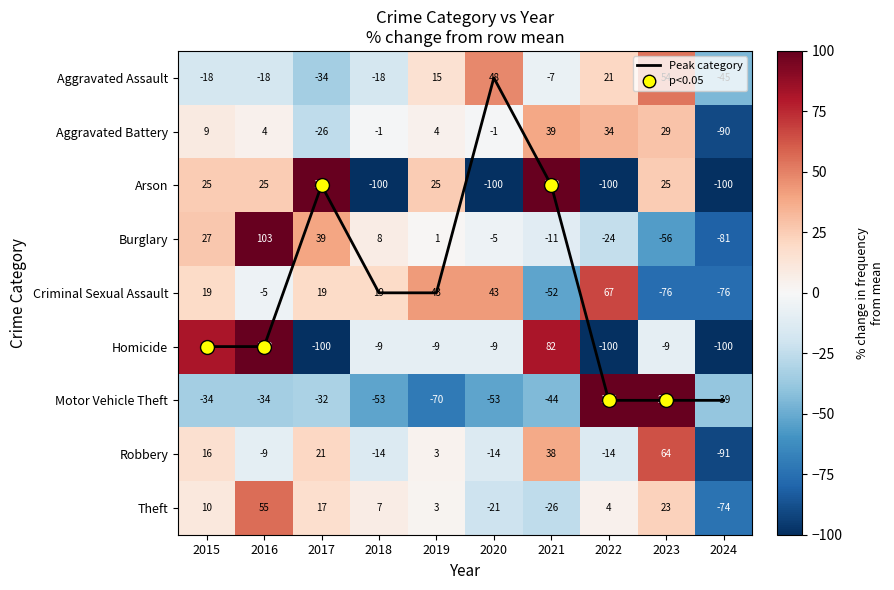

At which label is Aggravated Battery closest to -25?

2017